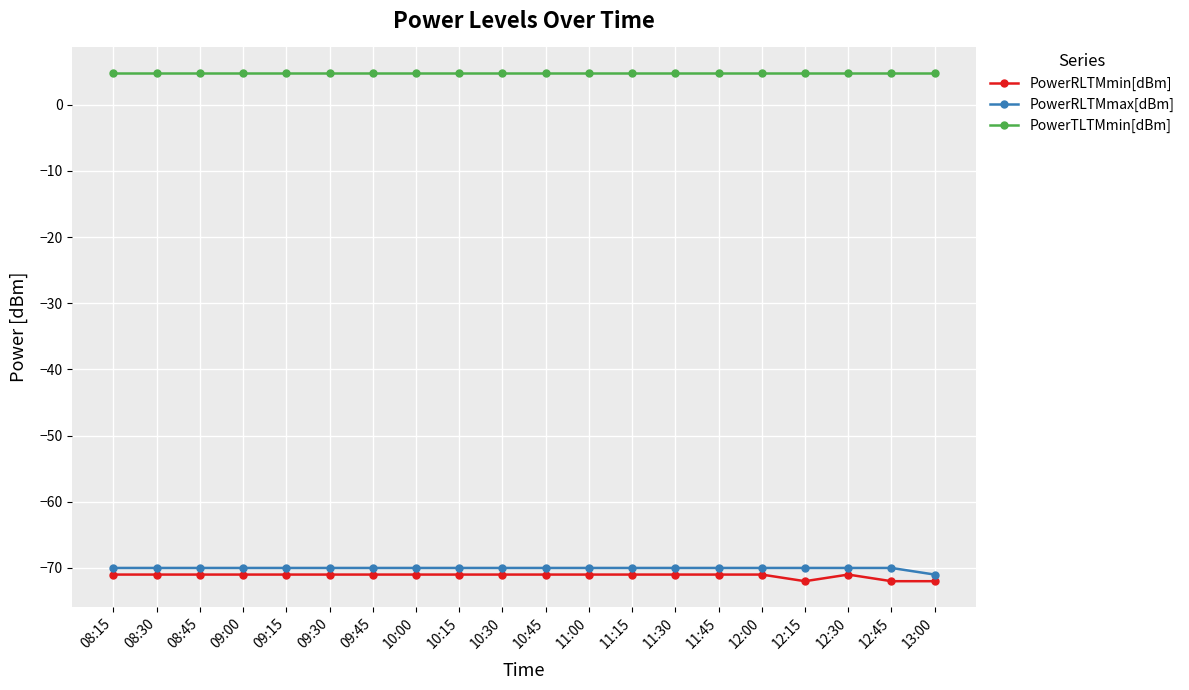

What is the sum of the PowerTLTMmin[dBm] values at 10:30 and 09:30?

9.6